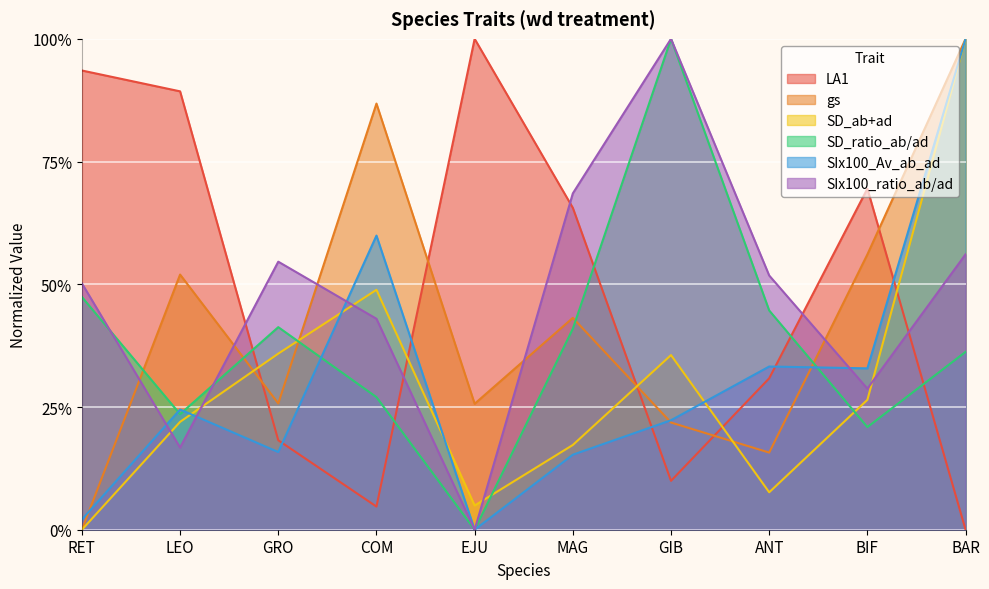

What is the total value across all series at RET?

1.9